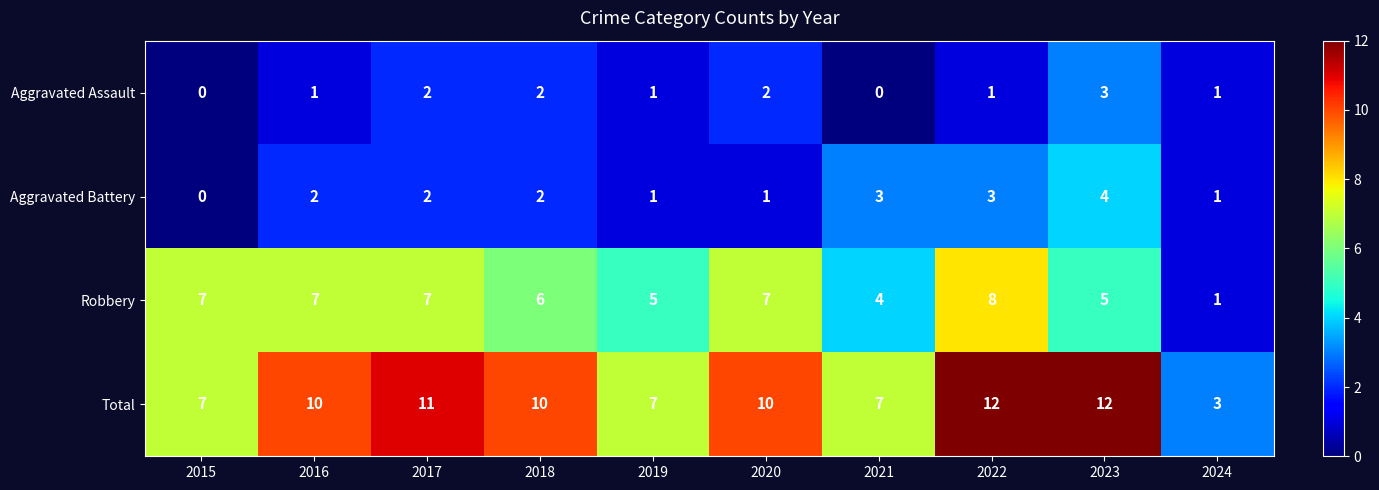

List the series in order of their peak value, highest first.

Total, Robbery, Aggravated Battery, Aggravated Assault